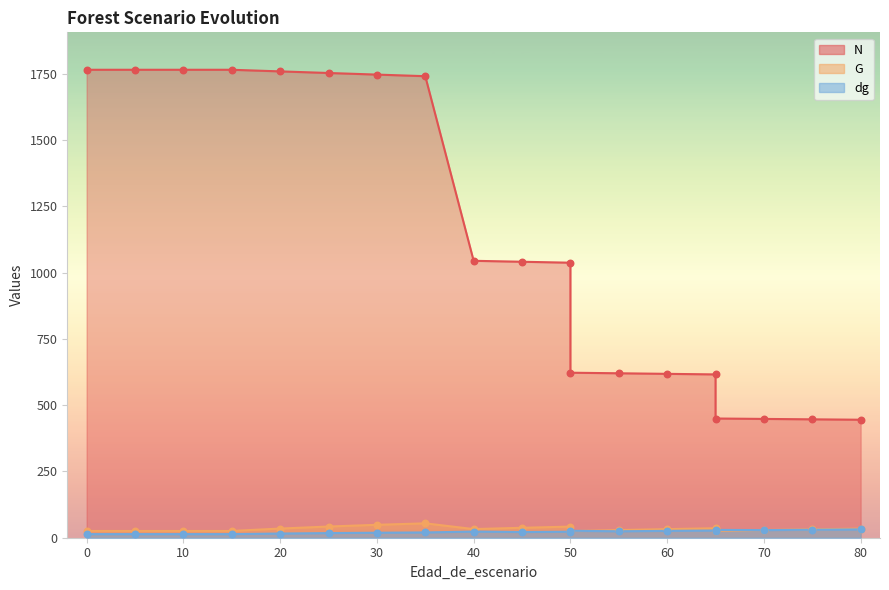

Is the value of G at 0 greater than the value of N at 25?

No